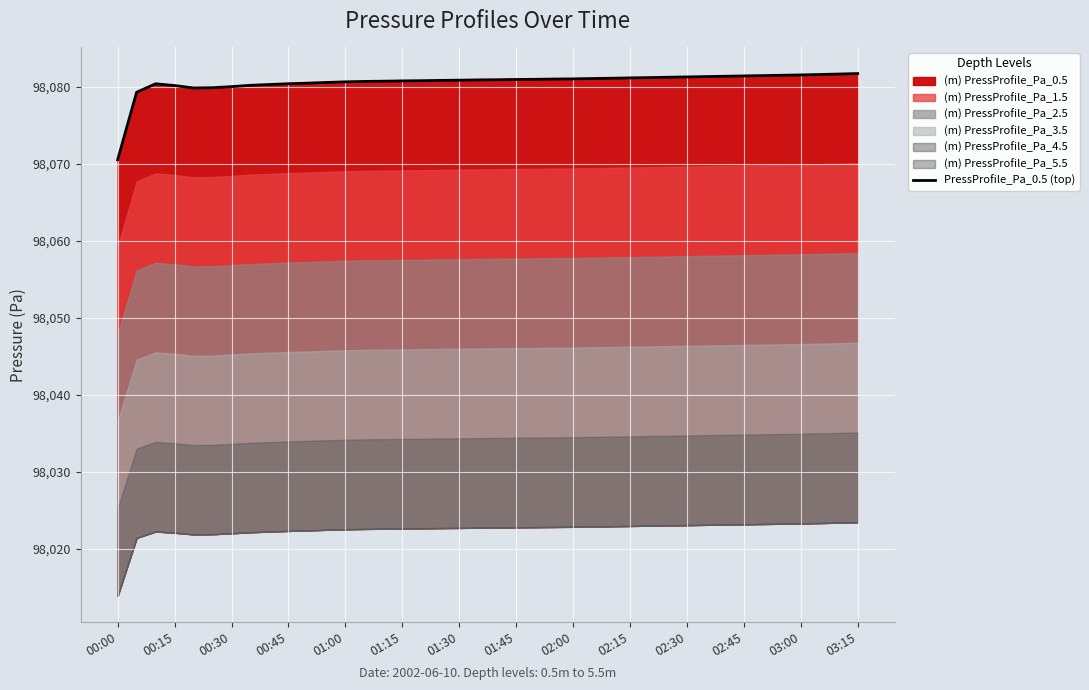

The value at 03:15 is 40787.9. True or false?

False